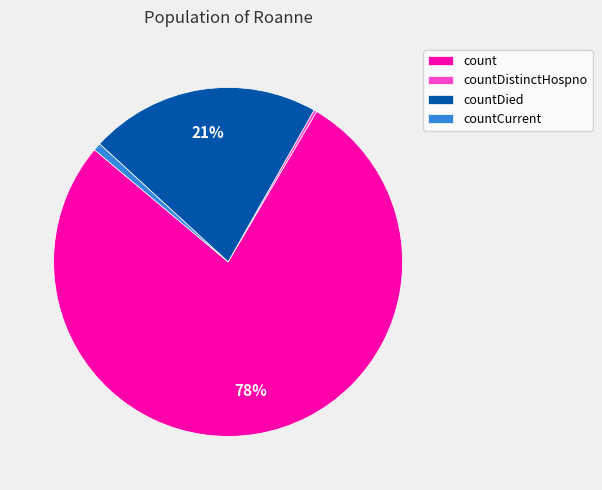

What is the largest slice in the pie chart?

count